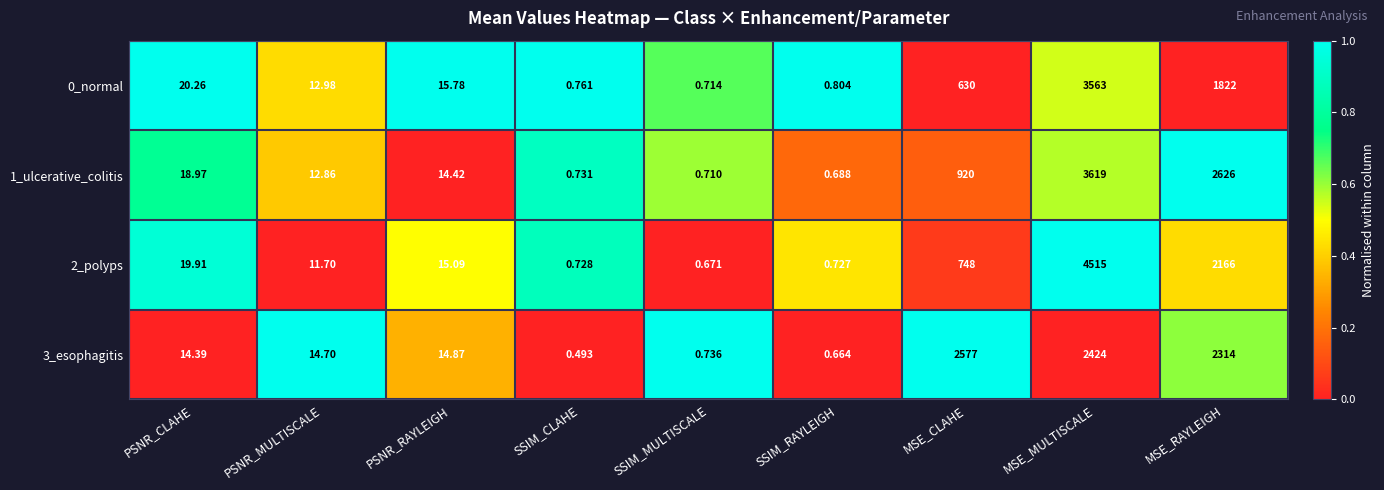

List the labels in order of 0_normal value, smallest first.

SSIM_MULTISCALE, SSIM_CLAHE, SSIM_RAYLEIGH, PSNR_MULTISCALE, PSNR_RAYLEIGH, PSNR_CLAHE, MSE_CLAHE, MSE_RAYLEIGH, MSE_MULTISCALE